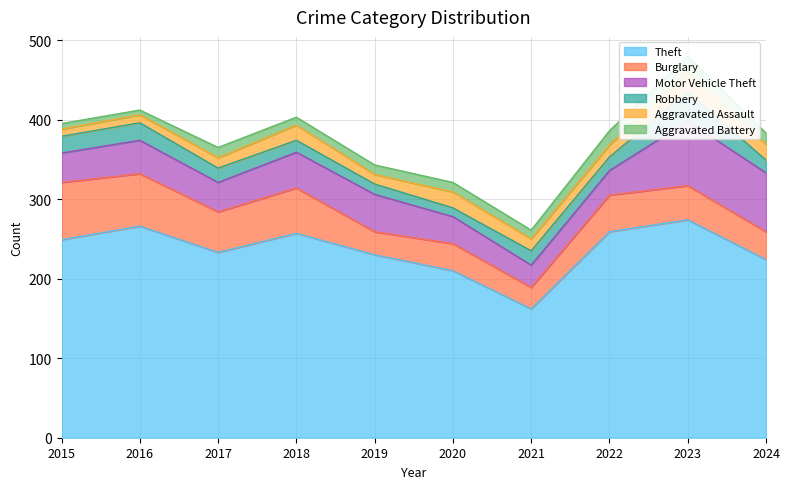

At which category does Burglary reach its first local peak?

2018